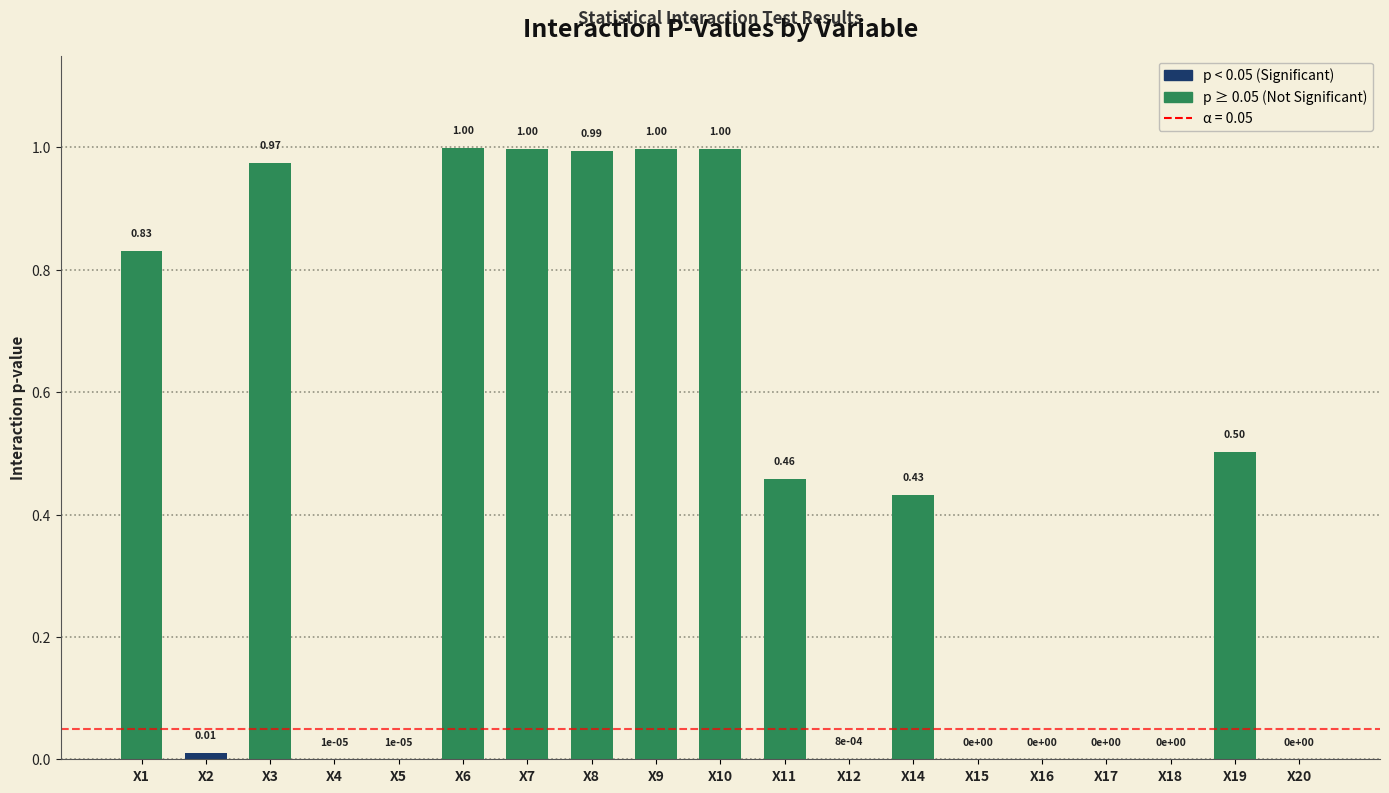

Between X4 and X15, which is larger?

X4